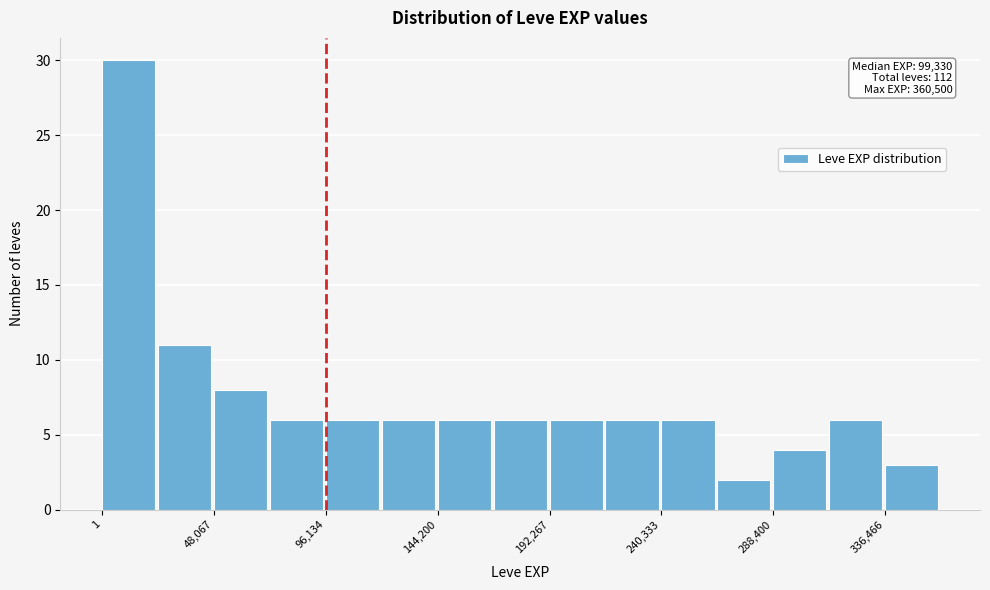

Over which range of the x-axis is the bar tallest?

0 to 25000